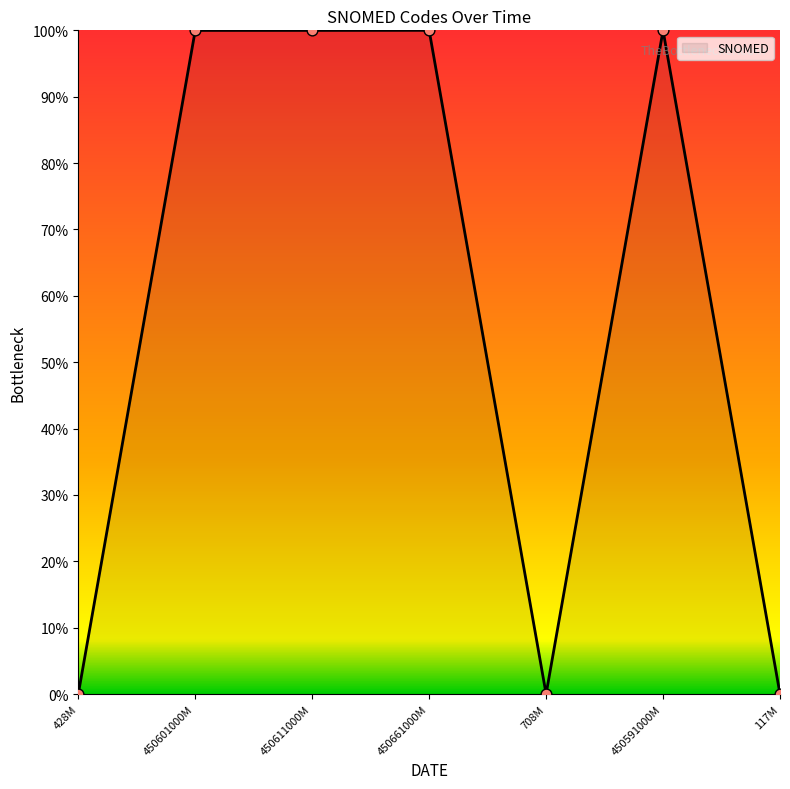

What position from the left is 450661000M?

4